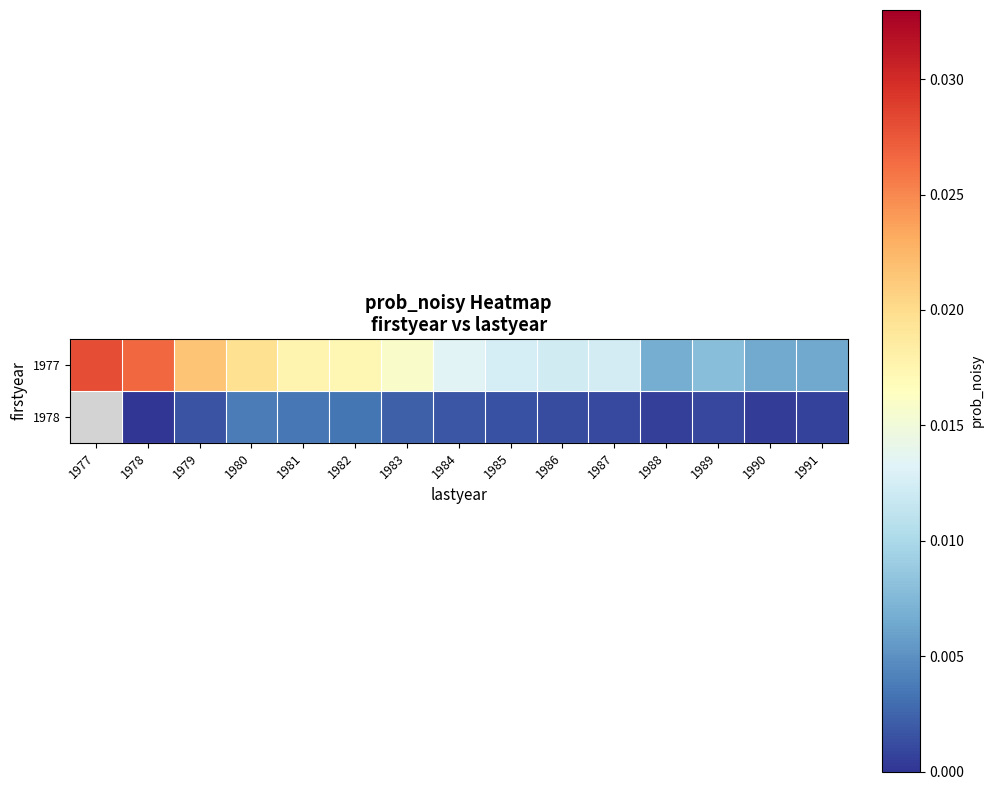

Which series has the largest total across all categories?

1977